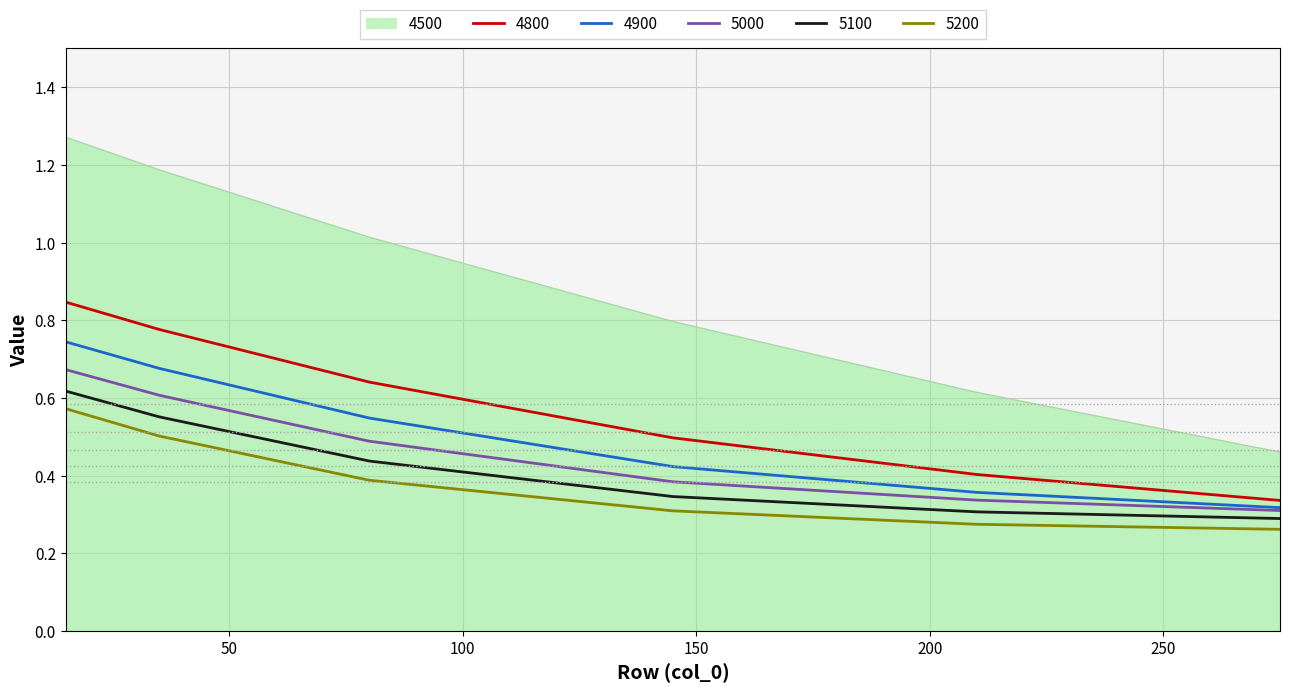

Which series has the widest spread of values?

4500